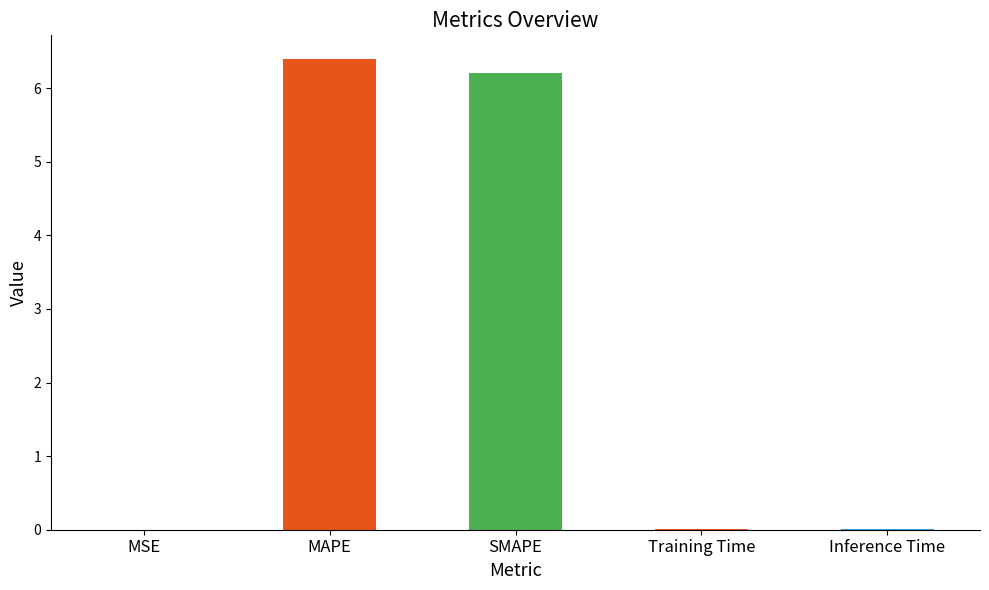

Are the bars horizontal?

No